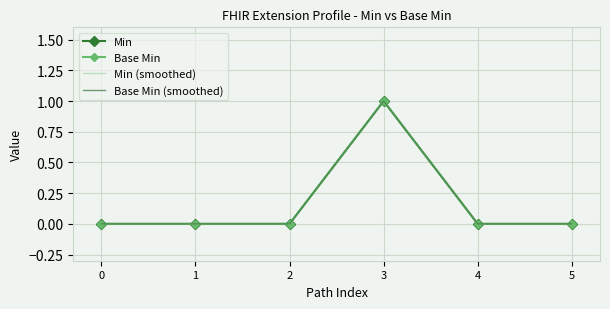

What is the sum of all Base Min (smoothed) values?

1